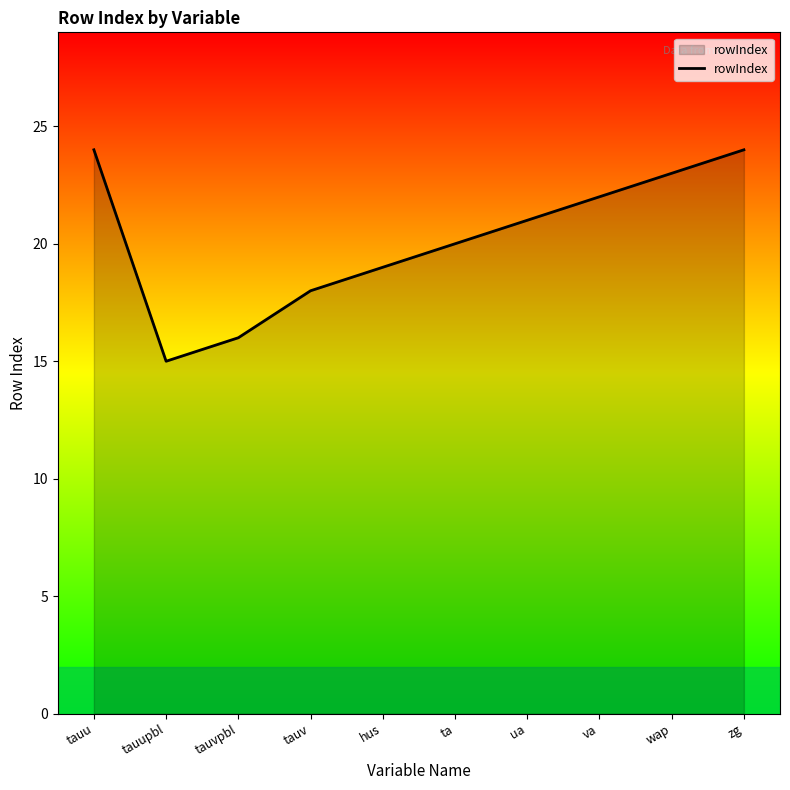

What is the minimum value shown in the chart?

15